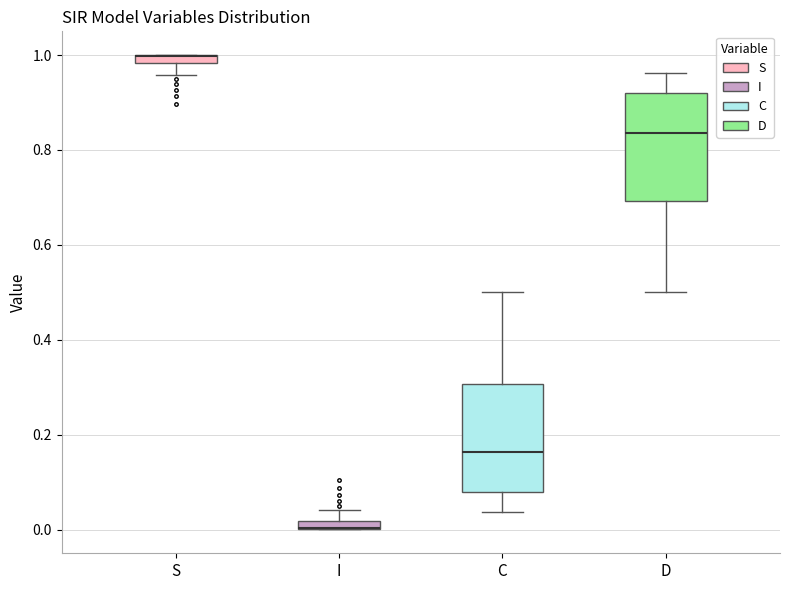

Where does the lower whisker of the box for S end on the y-axis? The values are not printed on the chart, so give them approximately, as read against the axis.

0.96